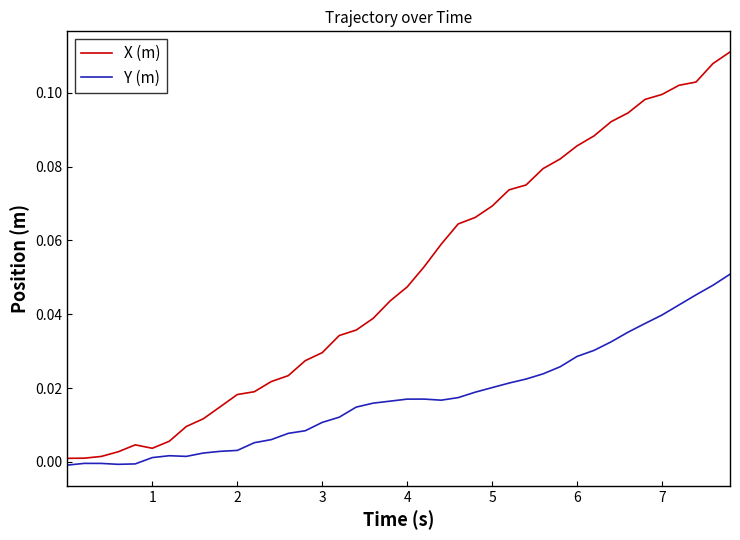

Which series has the largest total across all categories?

X (m)